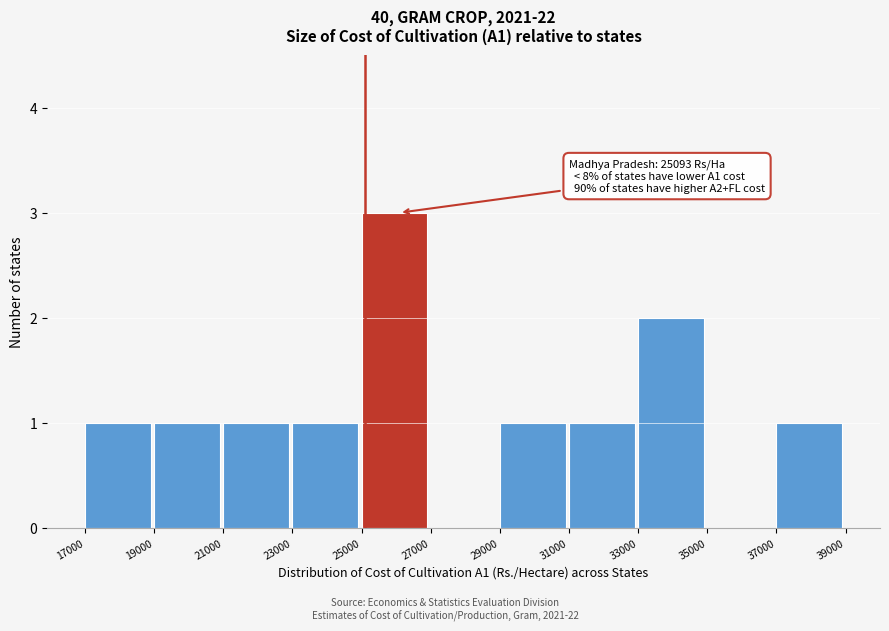

Which range on the x-axis has the tallest bar?

25000 to 27000